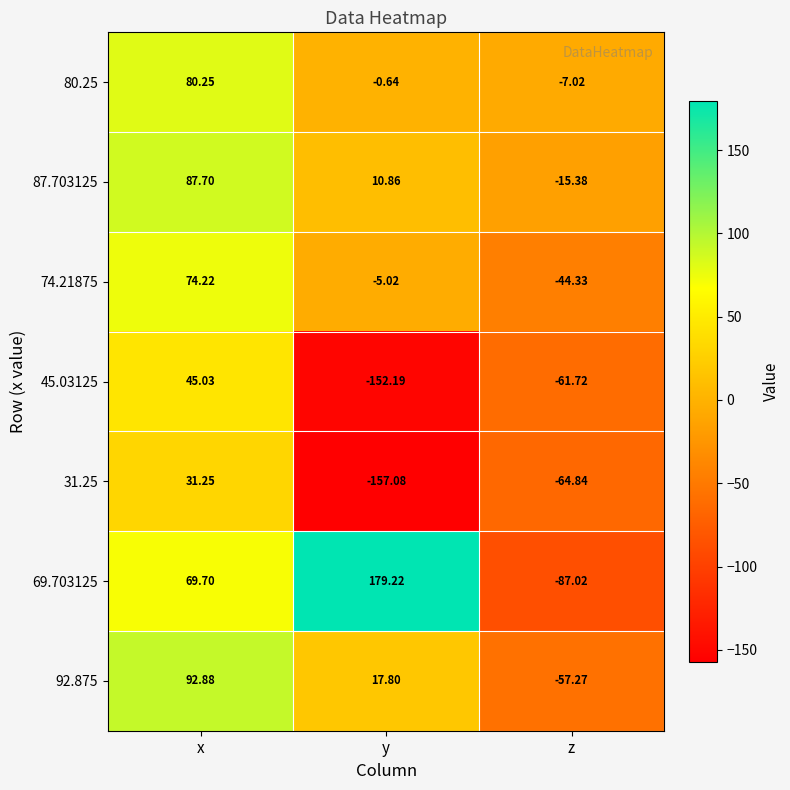

At which label is 80.25 closest to 36?

y